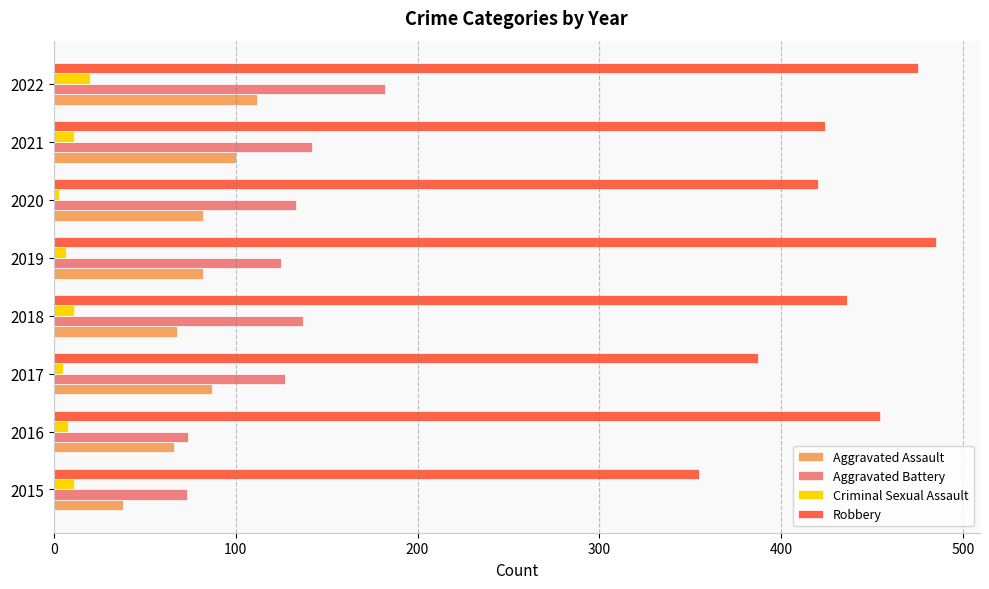

Rank the series by their maximum value, from lowest to highest.

Criminal Sexual Assault, Aggravated Assault, Aggravated Battery, Robbery